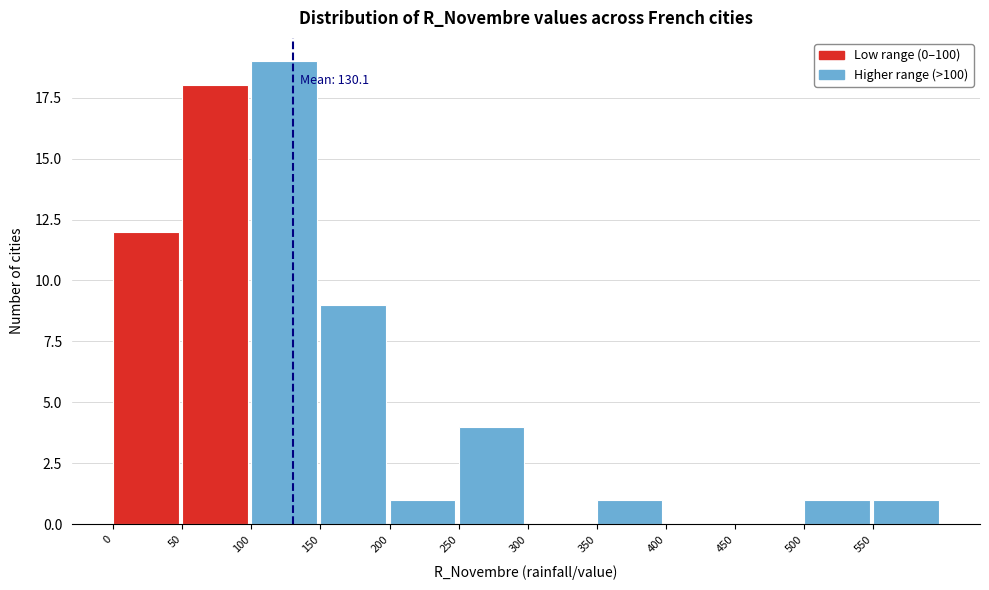

Which range on the x-axis has the tallest bar?

100 to 150